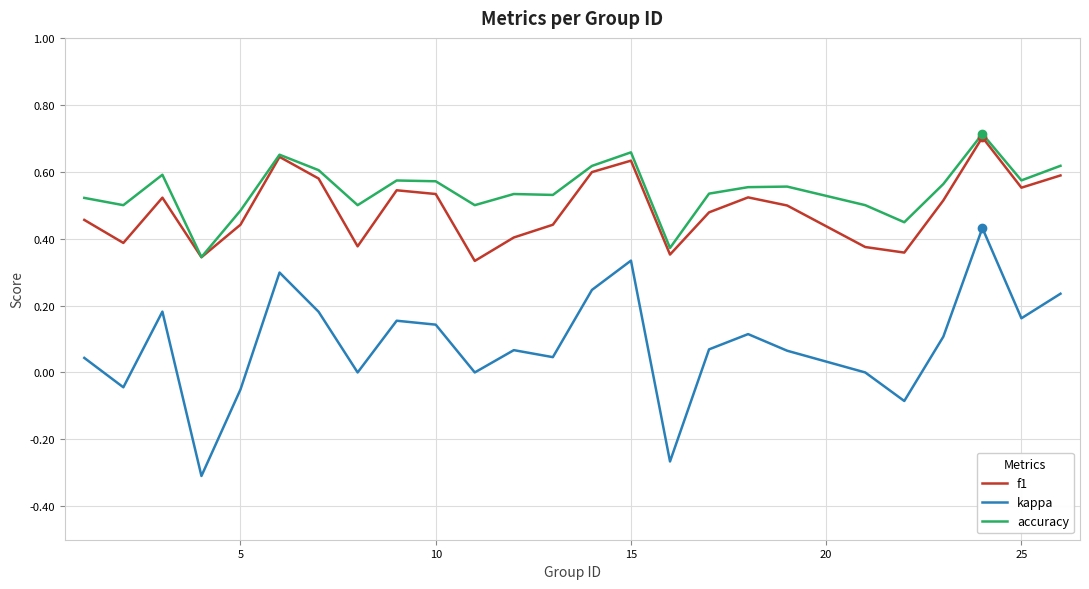

At how many categories does at least one series exceed 0?

25